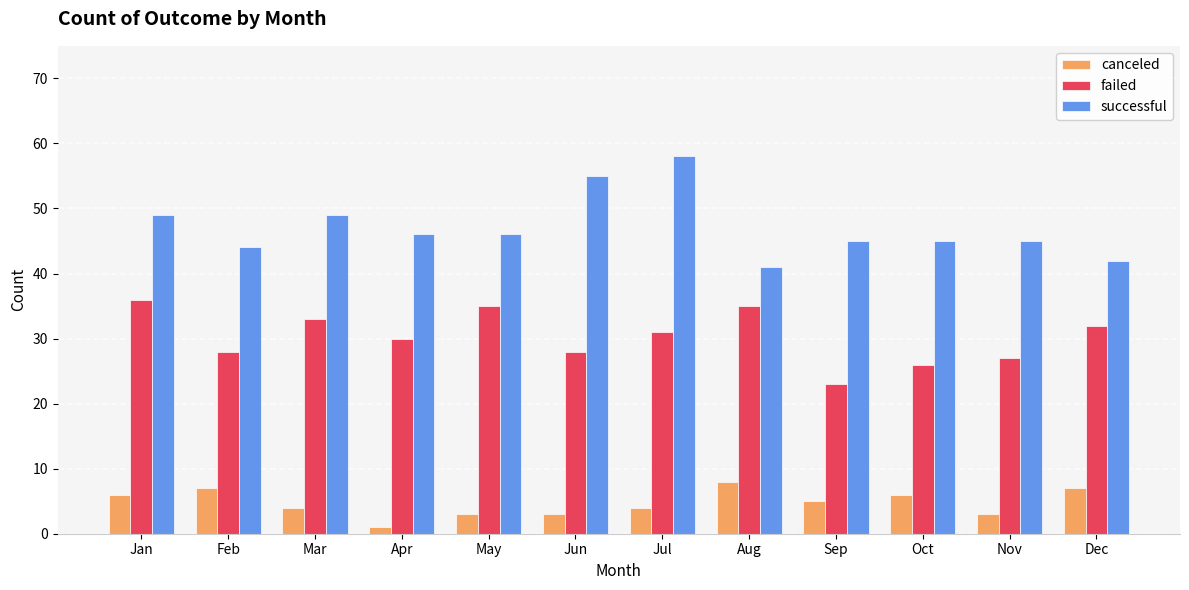

Where does the canceled series first go above 5?

Jan